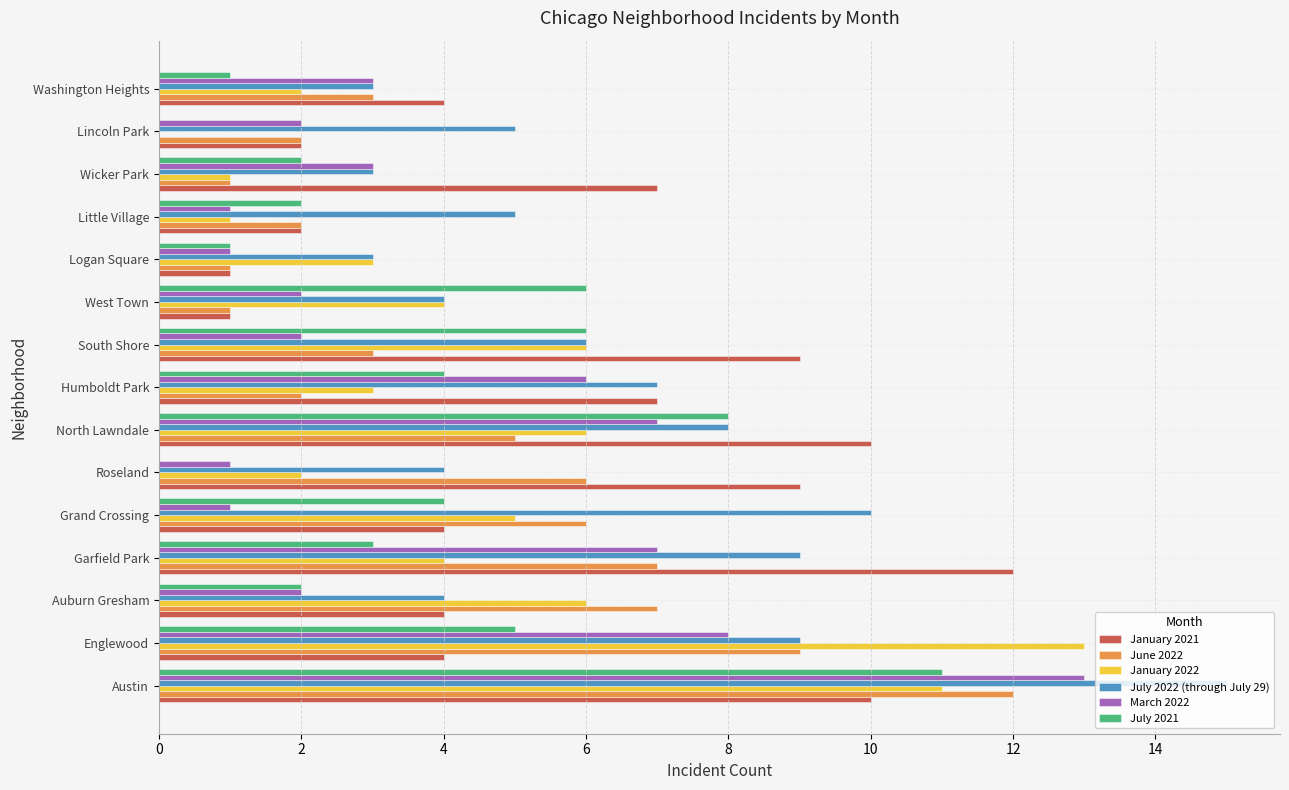

What is the sum of all March 2022 values?

59